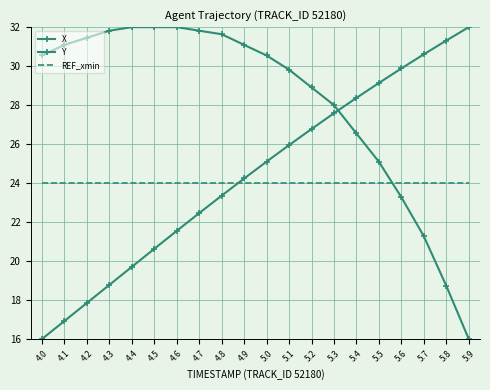

True or false: Y has more than 1 interior local peaks.

False